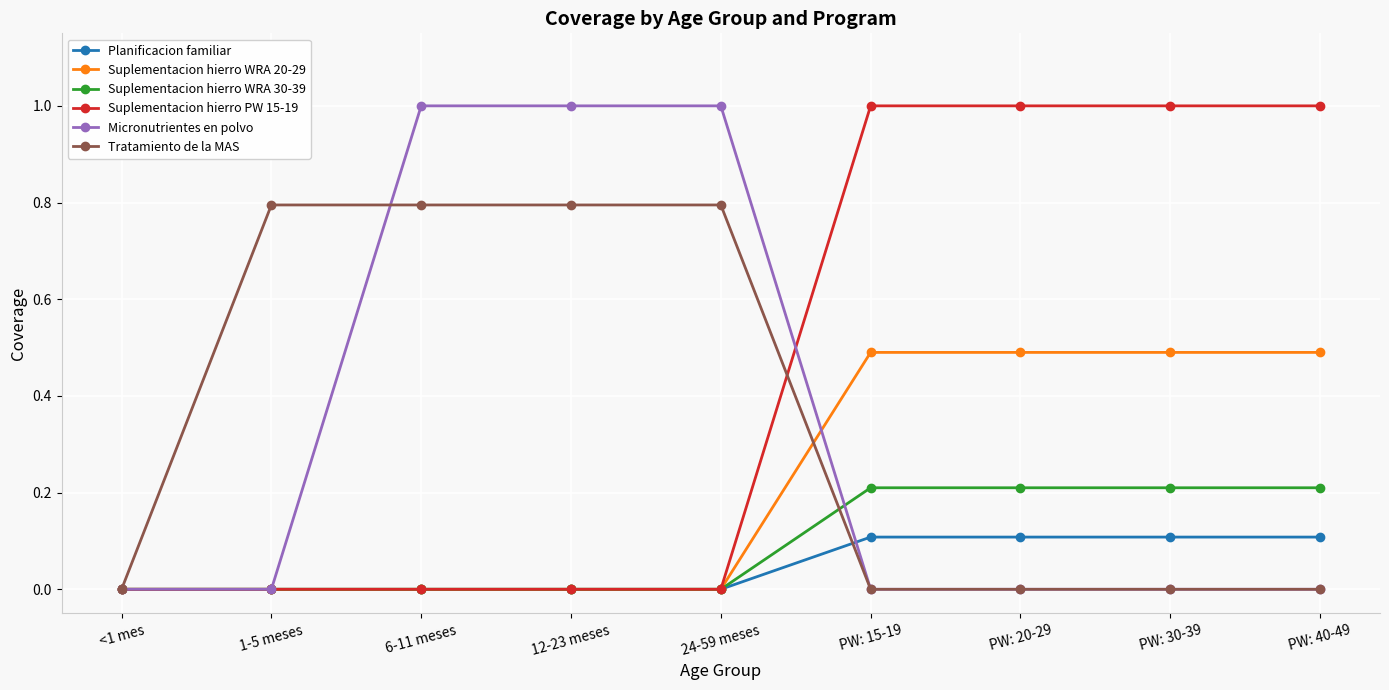

Which series has the largest total across all categories?

Suplementacion hierro PW 15-19